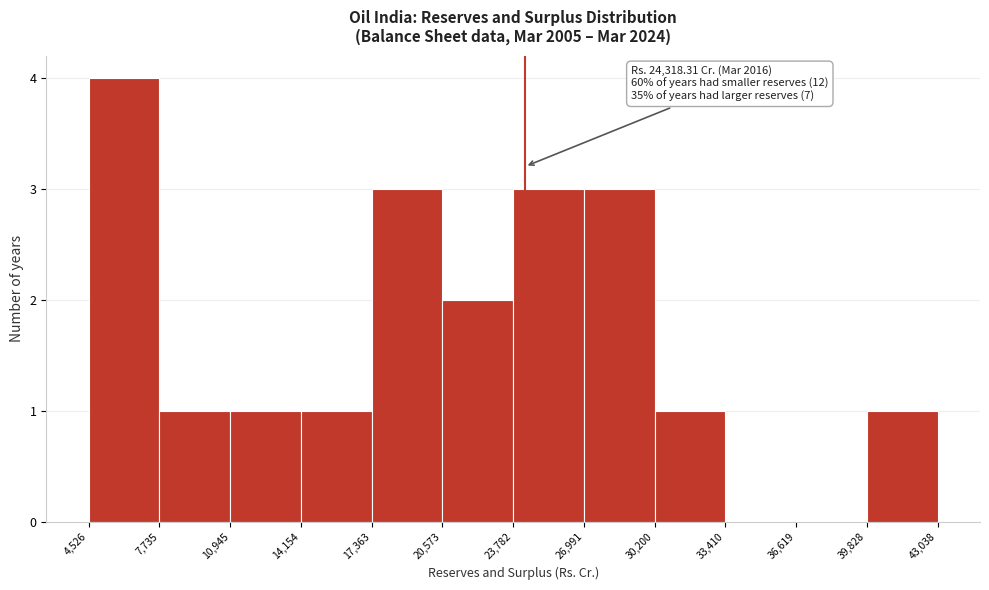

Over which range of the x-axis is the bar tallest?

4,526 to 7,735